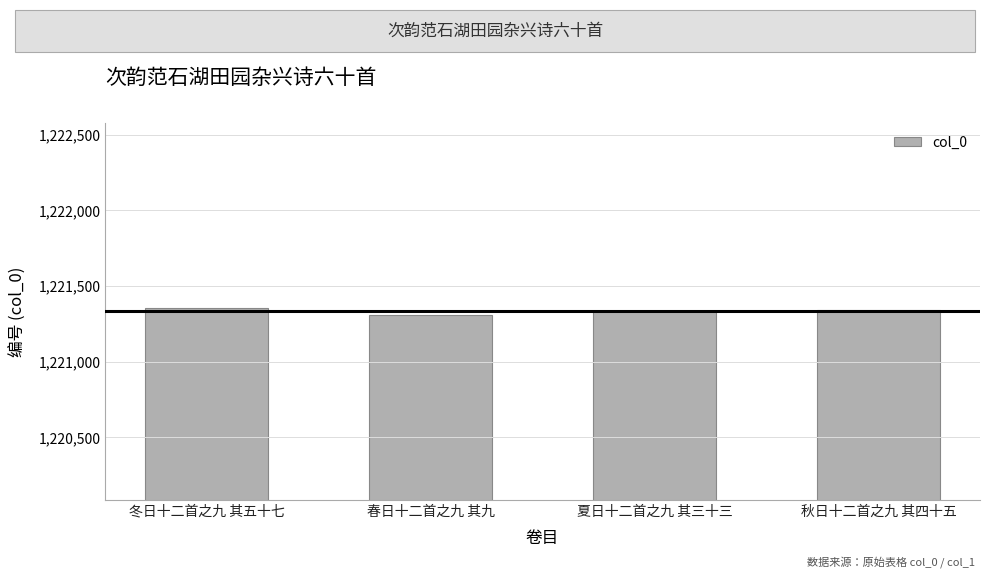

Approximately how many times larger is the value at 冬日十二首之九 其五十七 compared to 秋日十二首之九 其四十五?

1.0